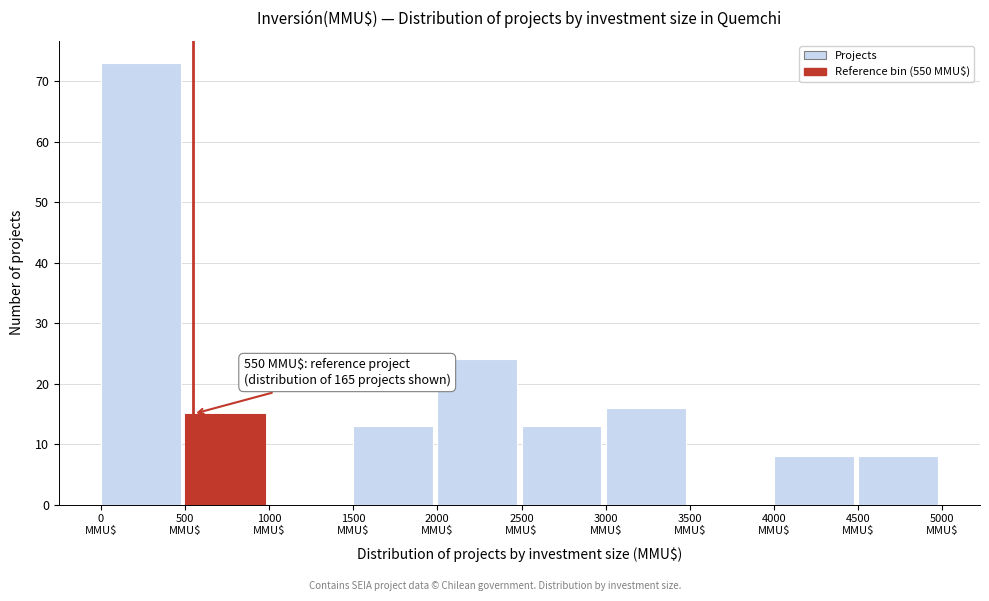

Which range on the x-axis has the tallest bar?

0 to 500